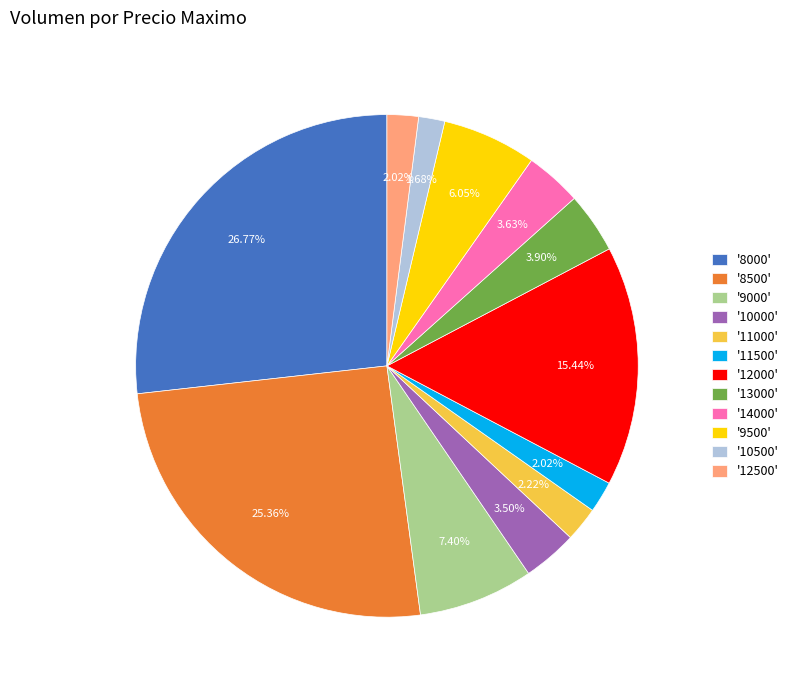

What is the largest slice in the pie chart?

'8000'